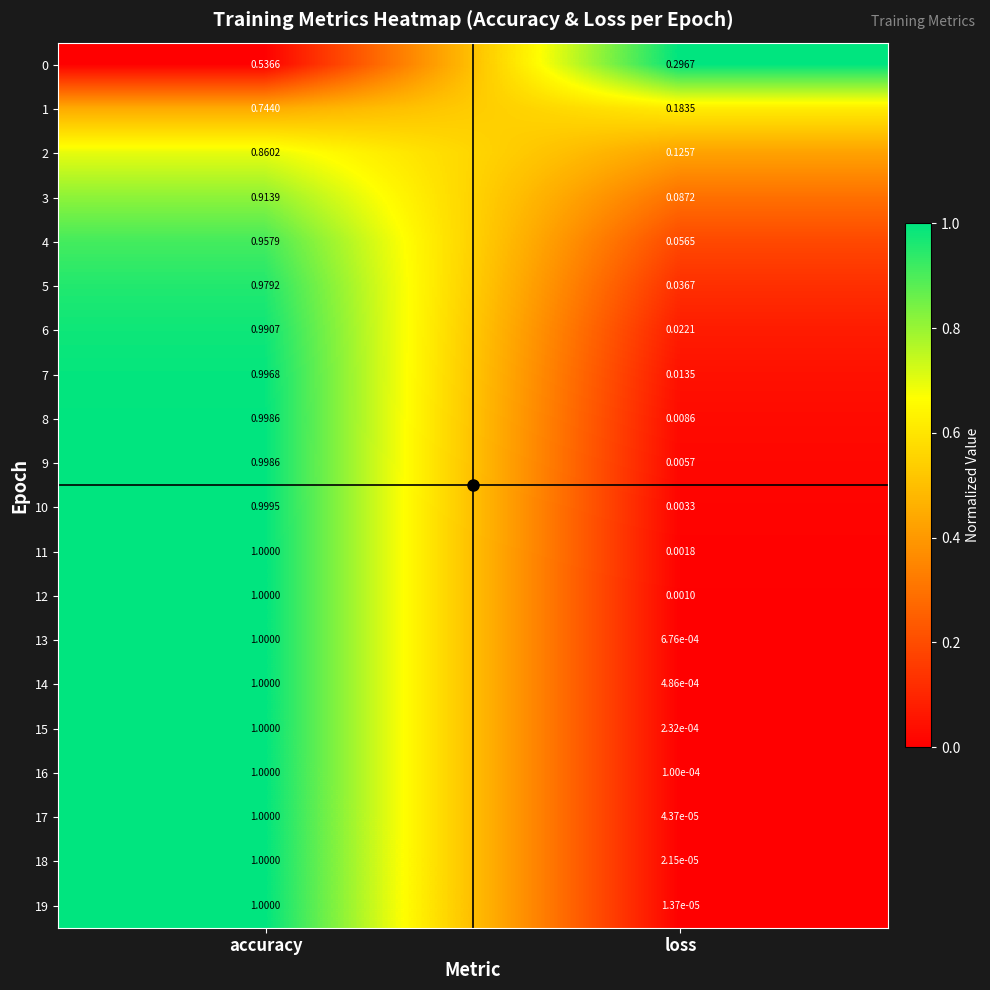

List the labels in order of 18 value, smallest first.

loss, accuracy